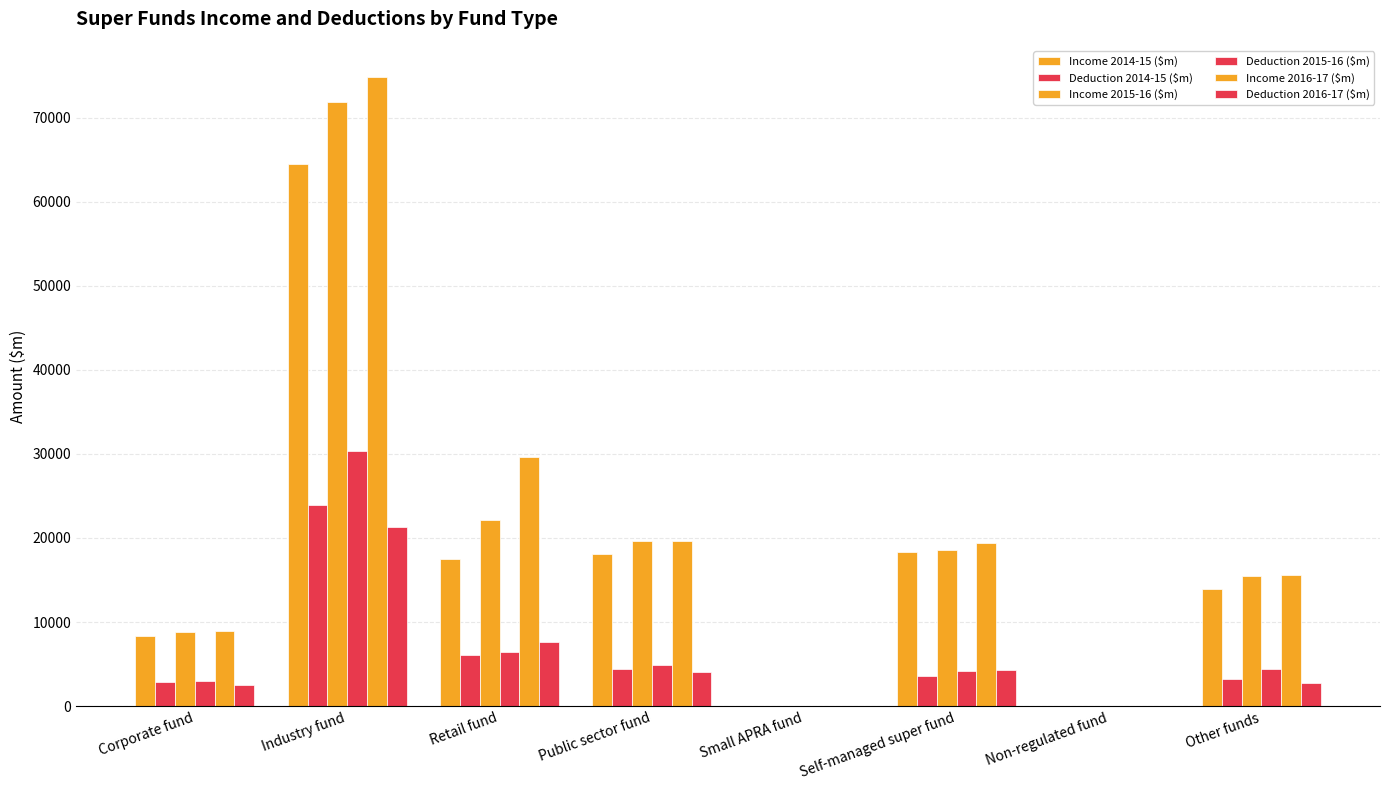

What position from the right is Industry fund?

7